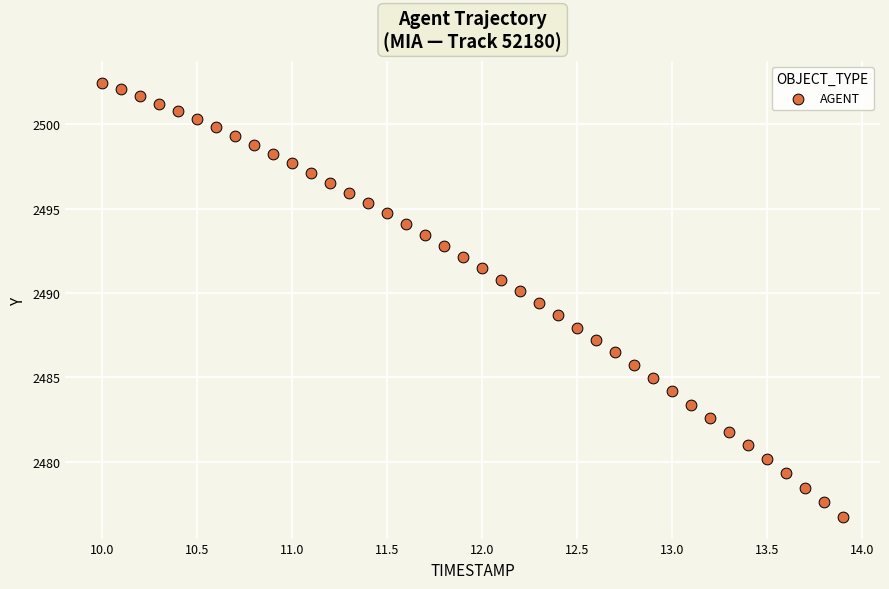

What is the range of X values (max minus min)?

3.9